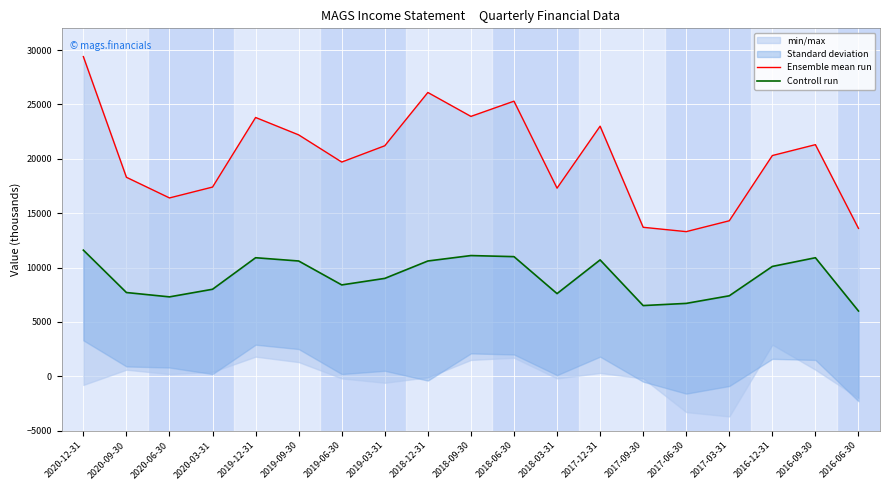

What is the approximate value of Controll run at 2016-12-31, to the nearest 10?

10100